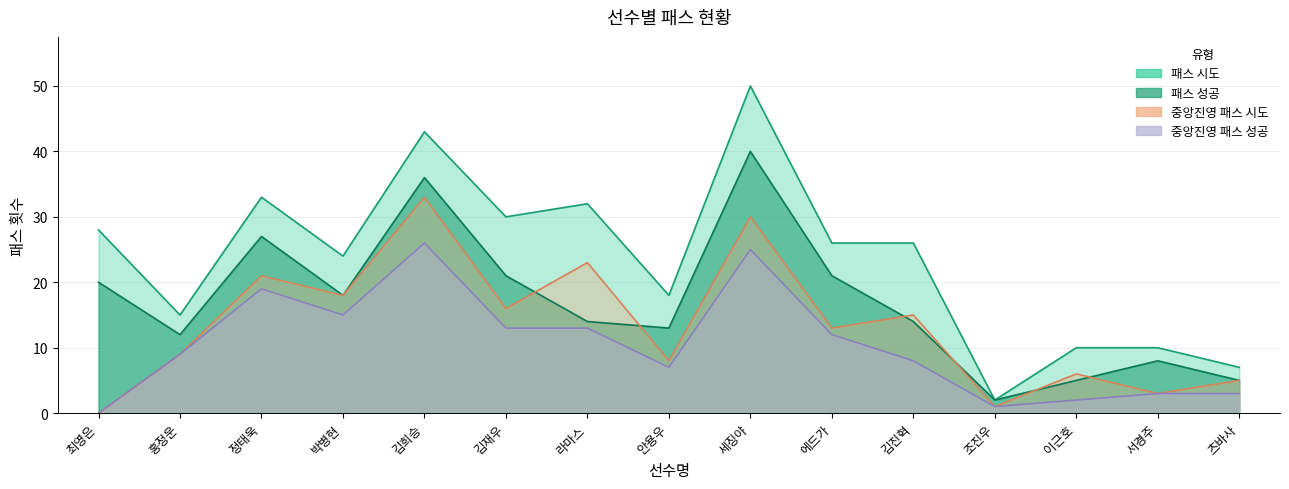

What is the average value of the 중앙진영 패스 성공 series?

10